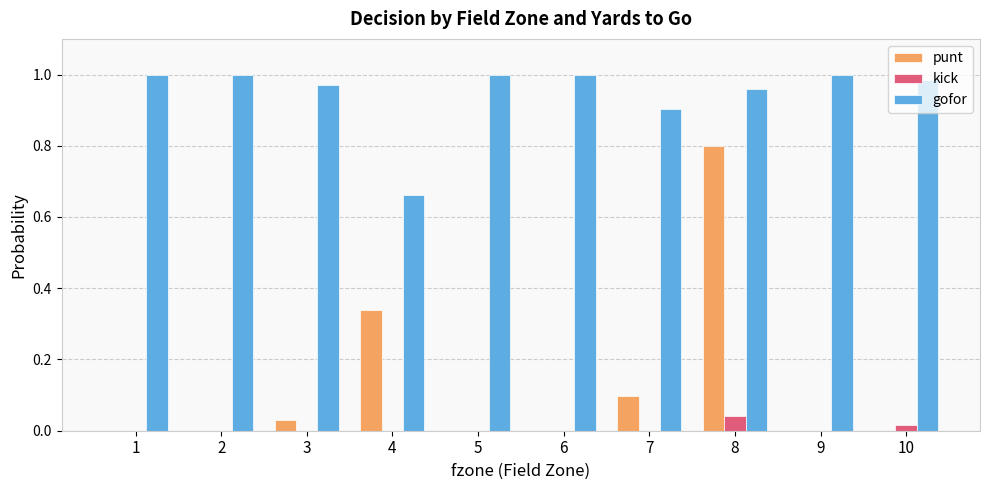

The value of gofor at 9 is 1.5. True or false?

False